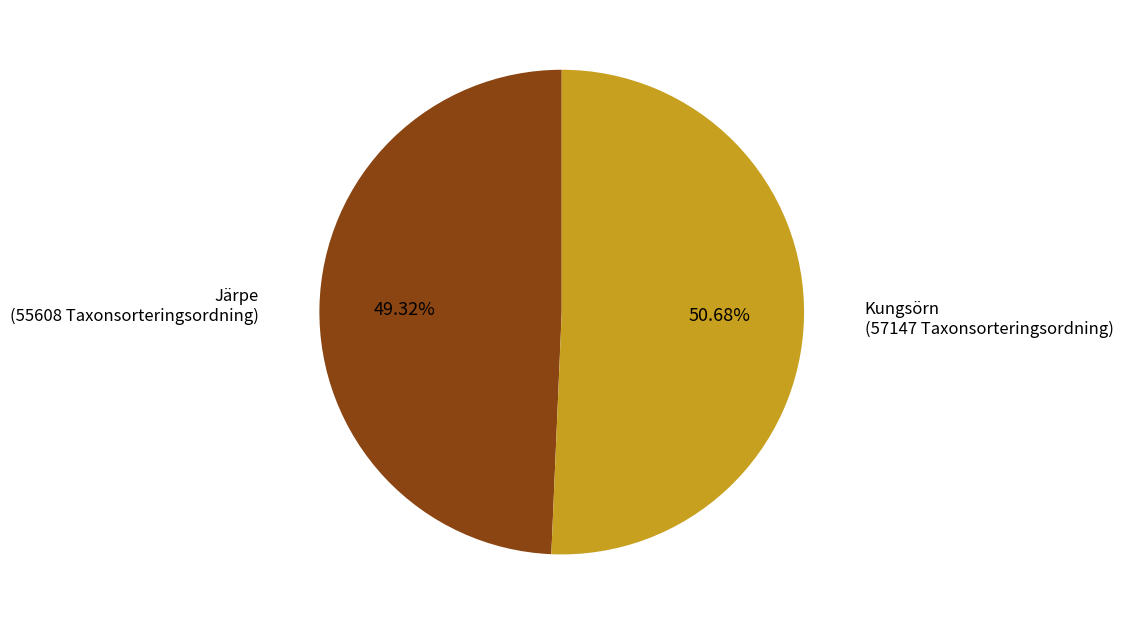

Is there any slice that represents more than half of the pie?

Yes